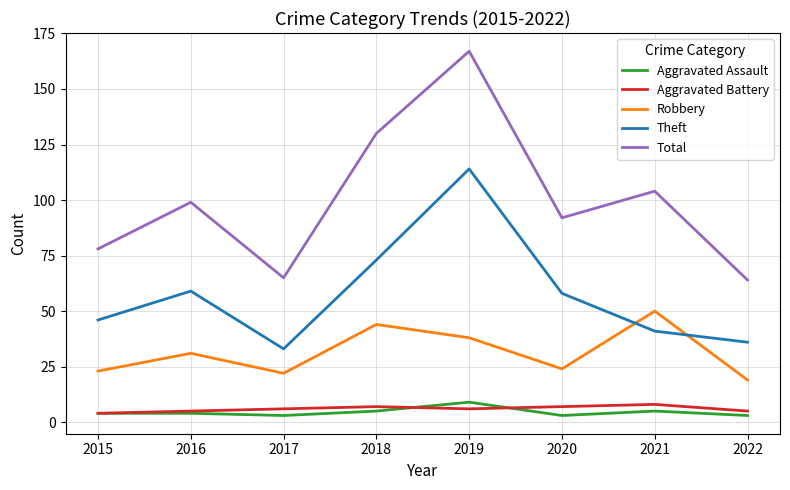

Reading left to right, transcribe all the data shown in this chart.

Aggravated Assault: 4	4	3	5	9	3	5	3
Aggravated Battery: 4	5	6	7	6	7	8	5
Robbery: 23	31	22	44	38	24	50	19
Theft: 46	59	33	73	114	58	41	36
Total: 78	99	65	130	167	92	104	64